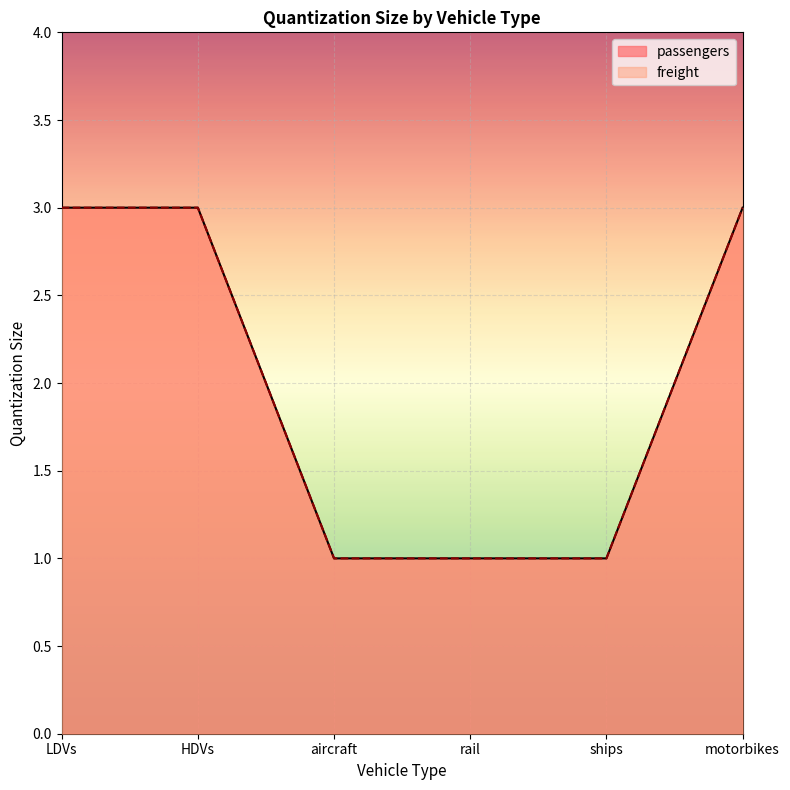

Is the value of passengers at rail greater than the value of freight at HDVs?

No